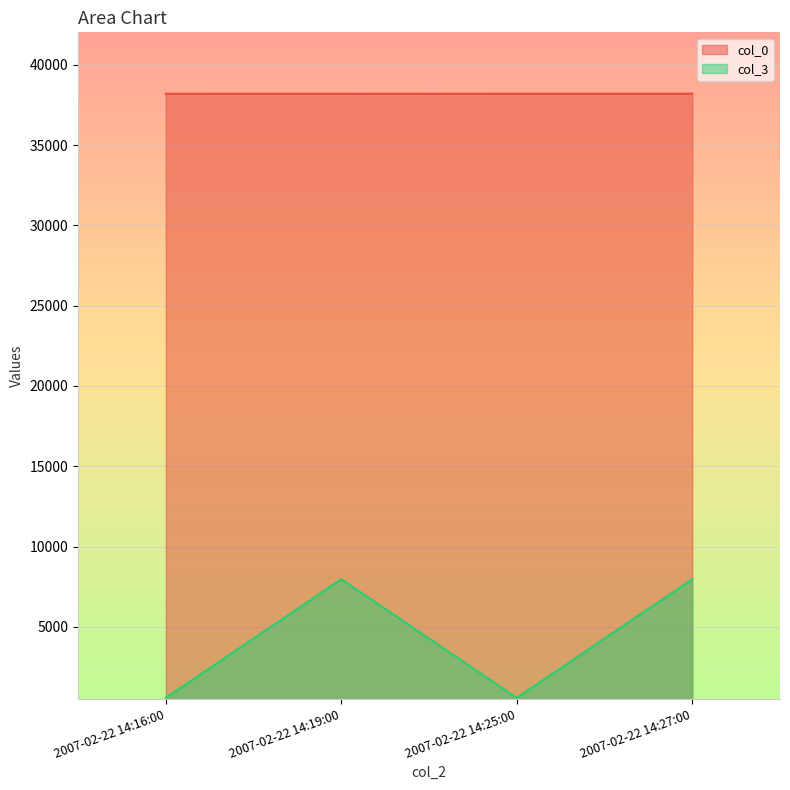

How many lines are shown in the chart?

2